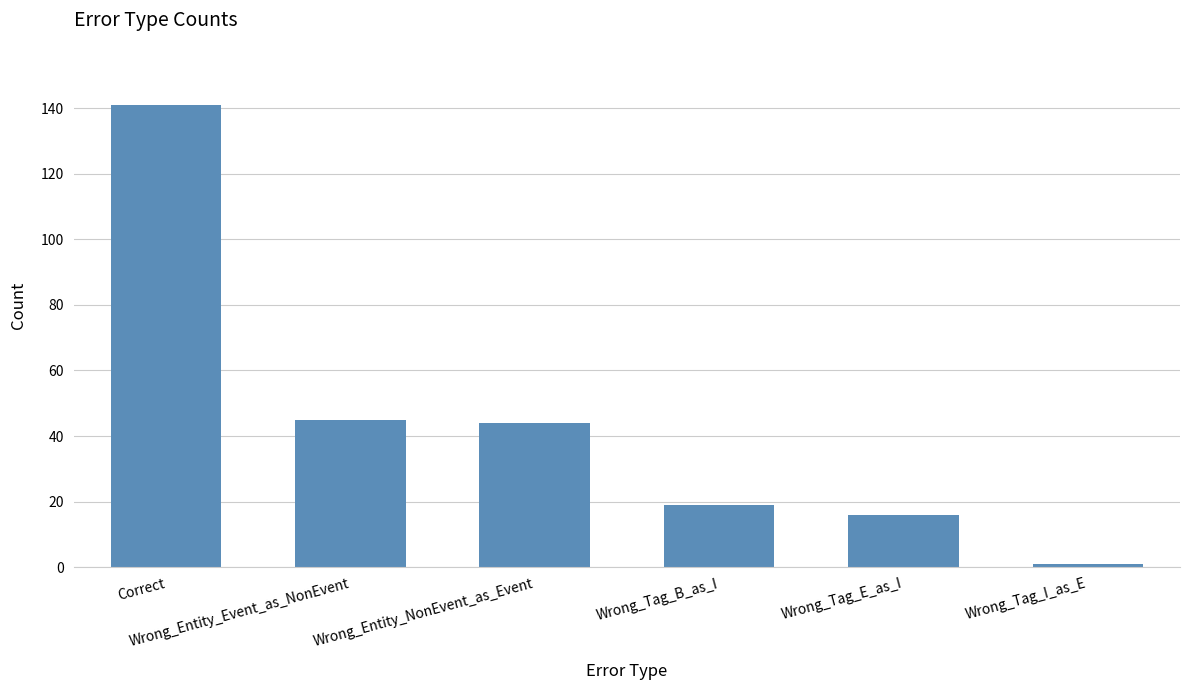

Read the value at Wrong_Tag_E_as_I, to the nearest 5.

15